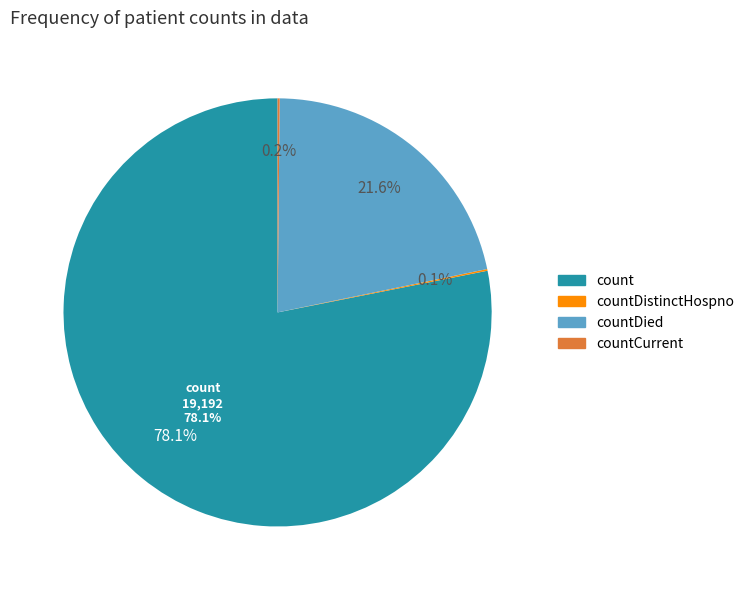

What is the majority slice?

count